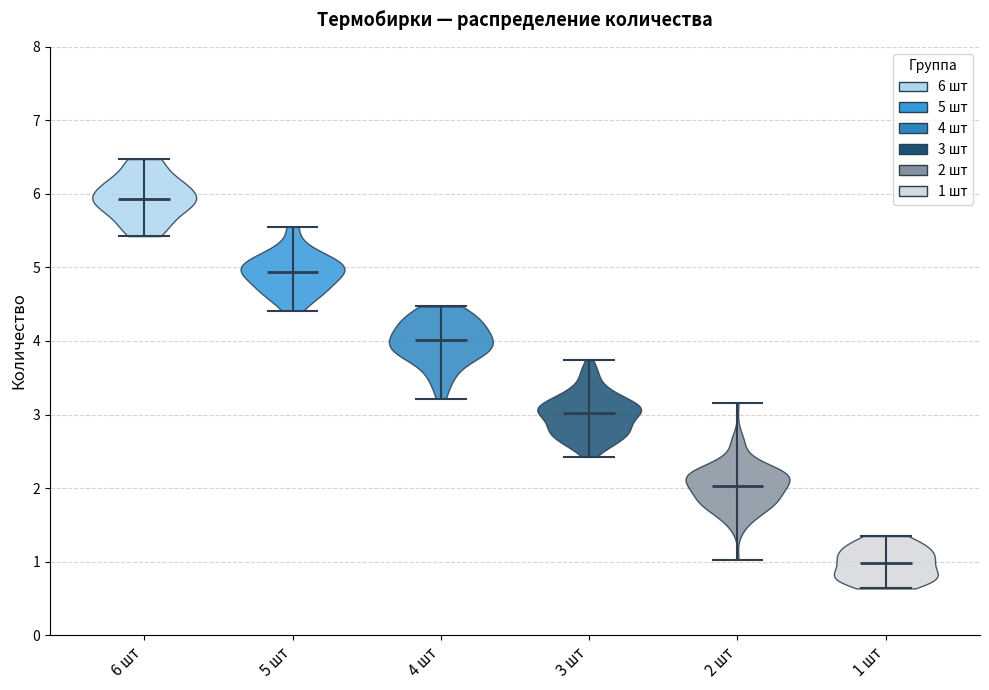

What is the highest point the violin for 4 шт reaches on the y-axis? The values are not printed on the chart, so give them approximately, as read against the axis.

4.5